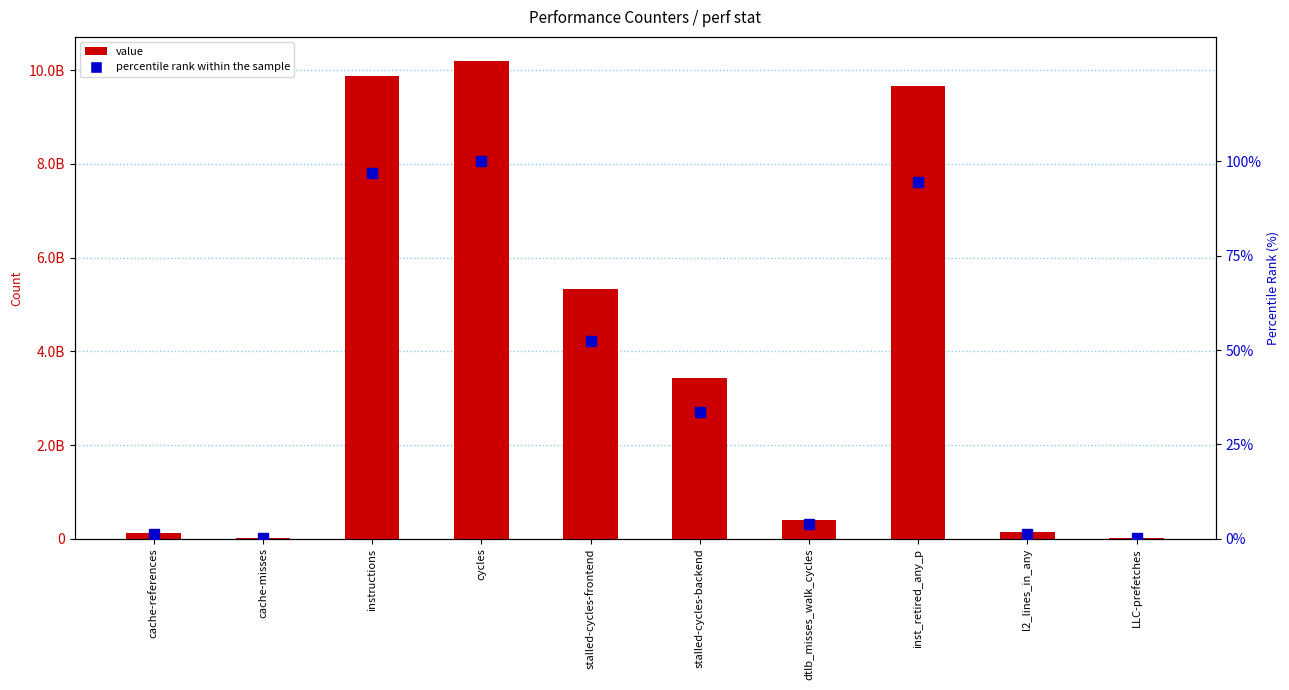

Rank the categories by percentile rank within the sample value from lowest to highest.

LLC-prefetches, cache-misses, cache-references, l2_lines_in_any, dtlb_misses_walk_cycles, stalled-cycles-backend, stalled-cycles-frontend, inst_retired_any_p, instructions, cycles